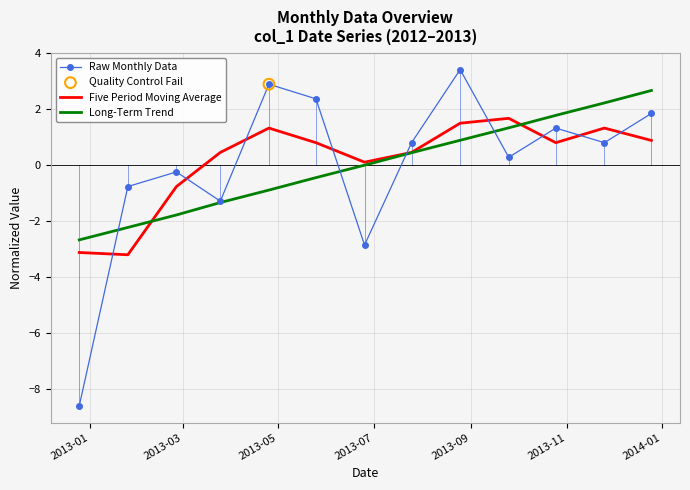

Which series has the widest spread of values?

Raw Monthly Data